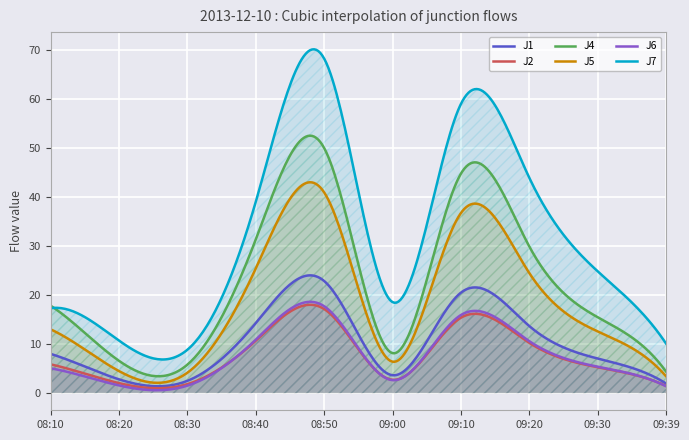

True or false: J1 and J6 cross at least once.

False